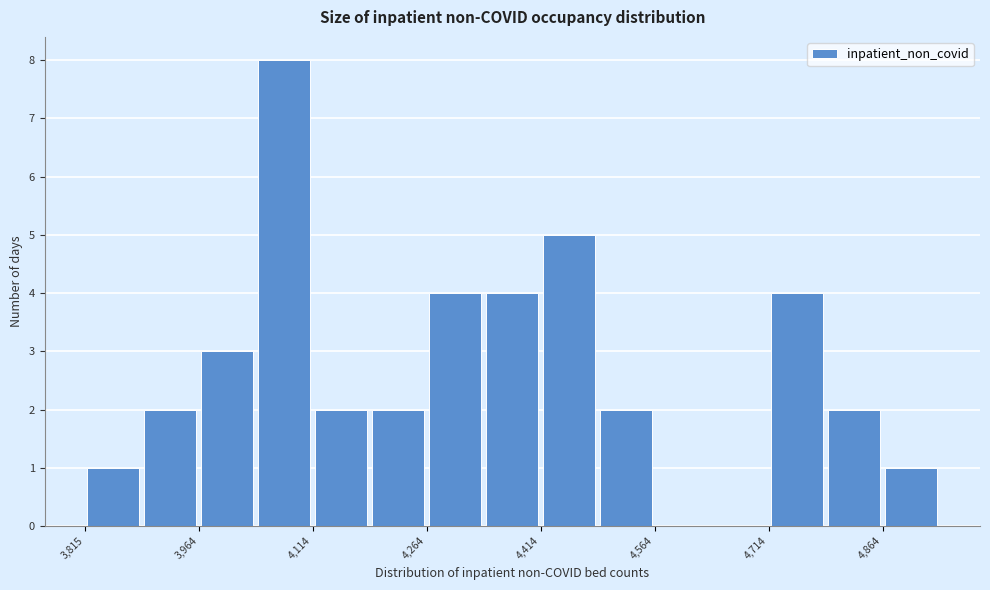

Read against the x-axis, roughly where is the centre of the tallest bar?

4080